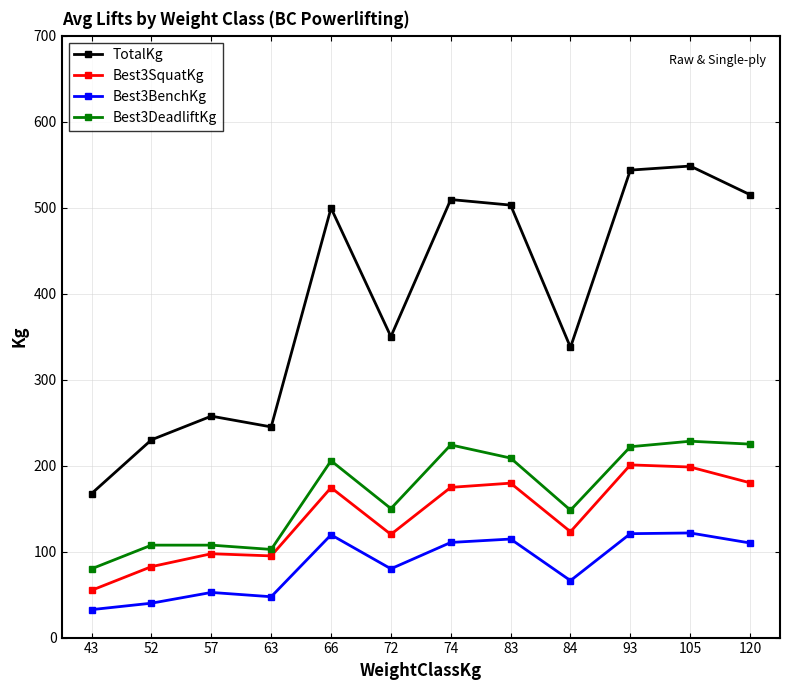

At which label is Best3BenchKg closest to 77?

72